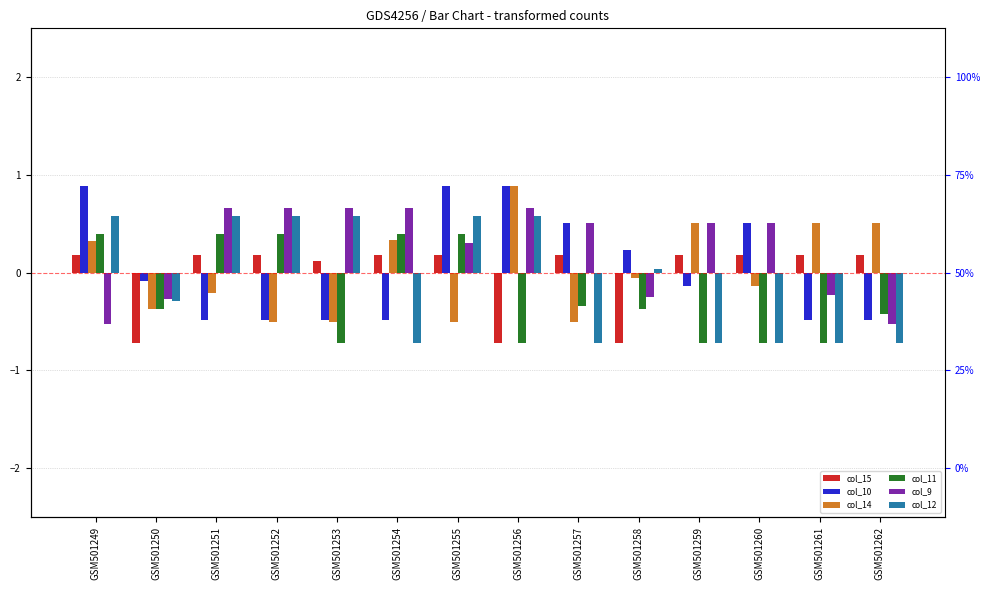

How many values in the col_12 series exceed 0?

7